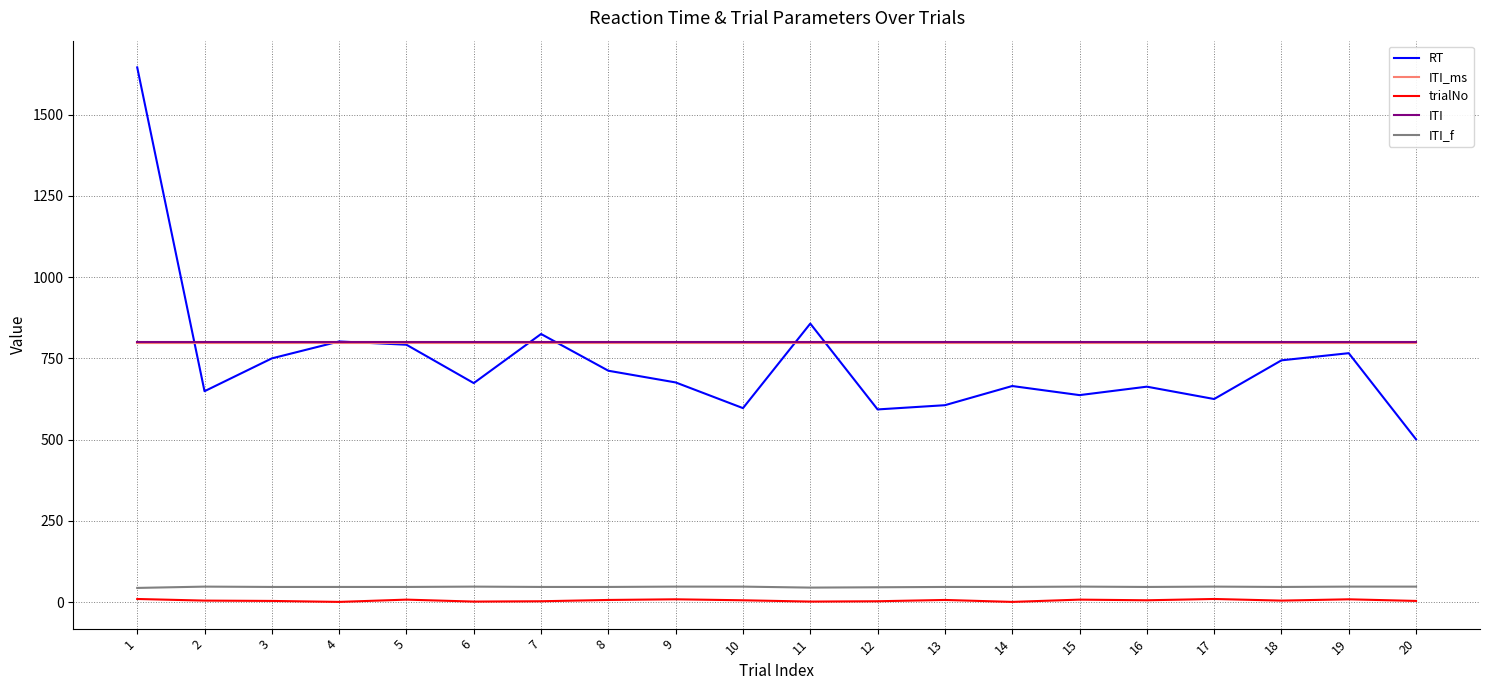

Between 1 and 13, which series saw the biggest shift?

RT